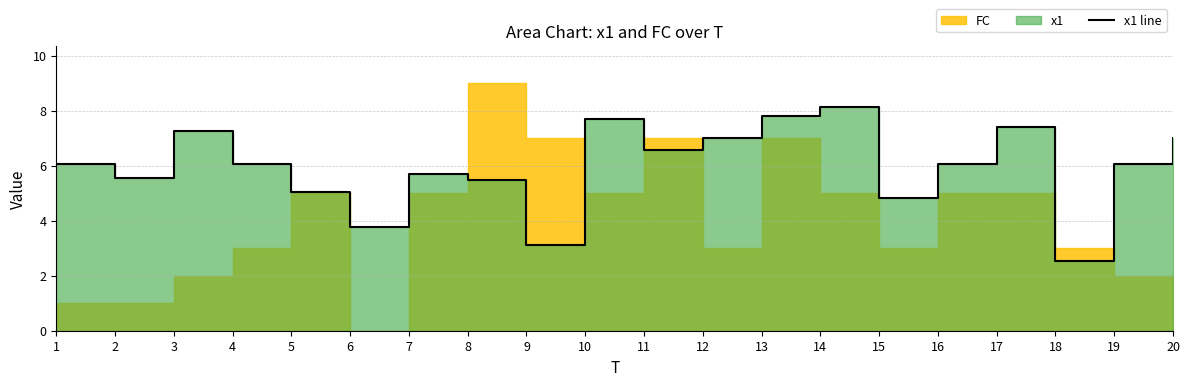

Is it true that the value at 13 is 7.8?

True